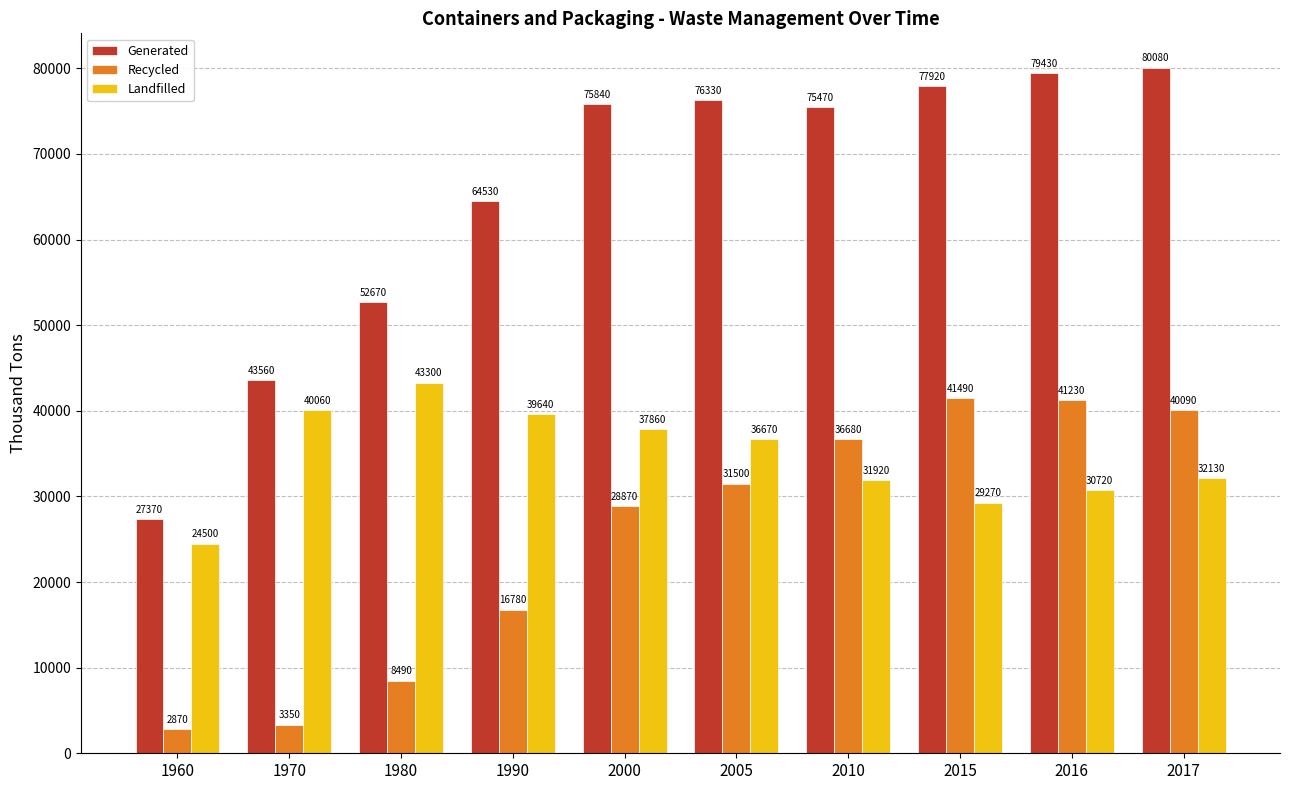

Read the Landfilled value at 2005, to the nearest 10.

36670